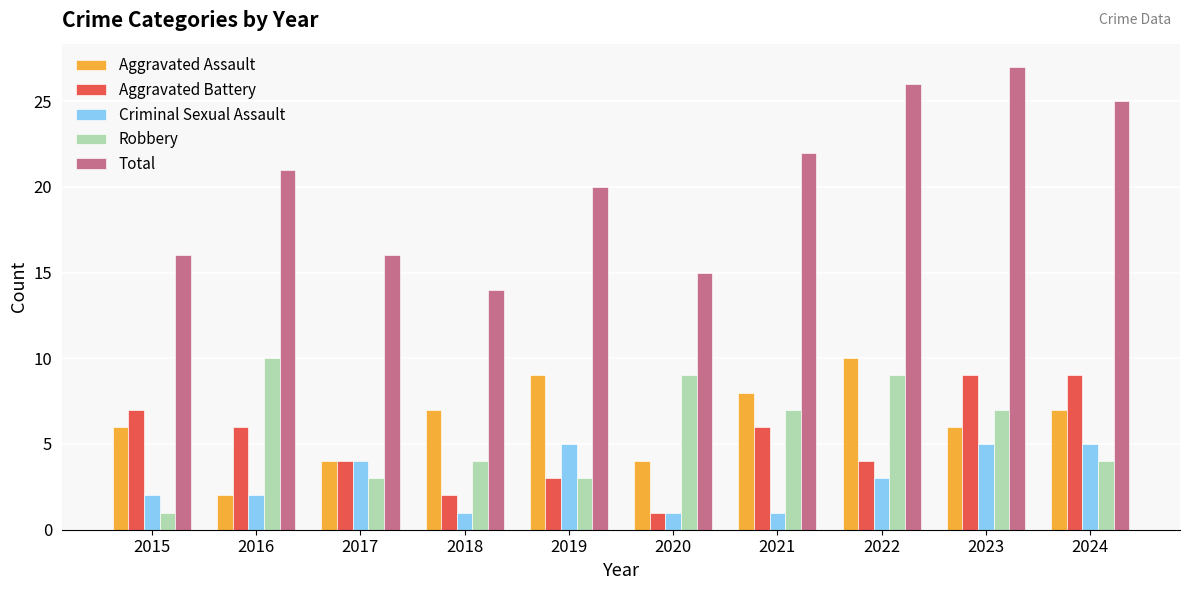

At which category is the sum across all series the highest?

2023